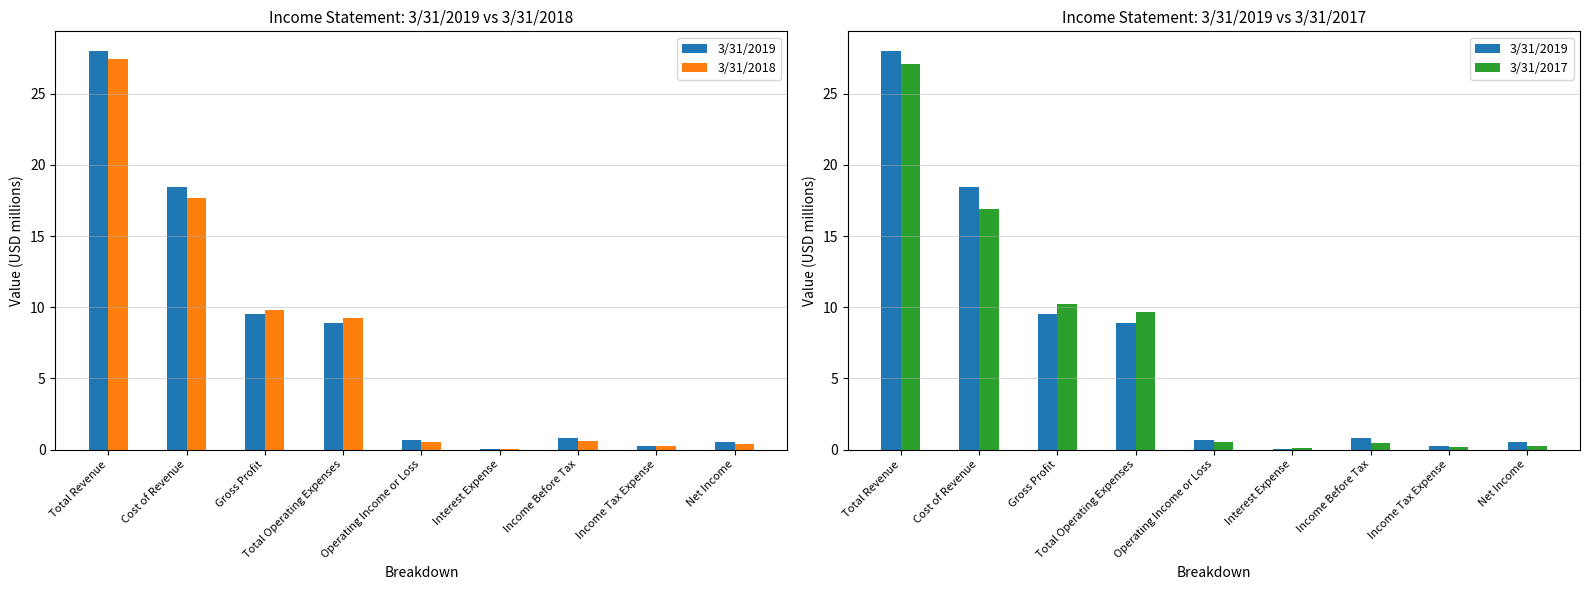

Reading left to right, what are all the values shown in this chart?

3/31/2019: 28.0	18.4	9.5	8.9	0.7	0.1	0.8	0.3	0.5
3/31/2018: 27.4	17.7	9.8	9.2	0.6	0.1	0.6	0.3	0.4
3/31/2017: 27.1	16.9	10.2	9.6	0.6	0.1	0.4	0.2	0.2